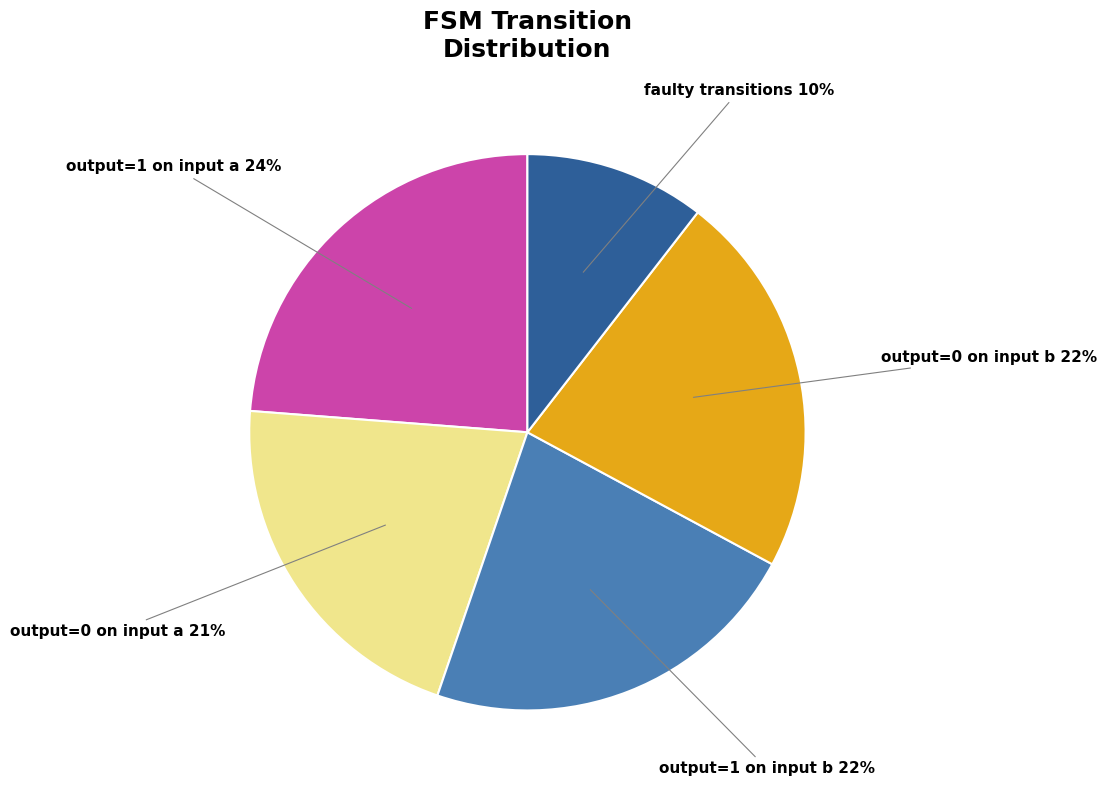

Which has a higher value, faulty transitions or output=1 on input b?

output=1 on input b